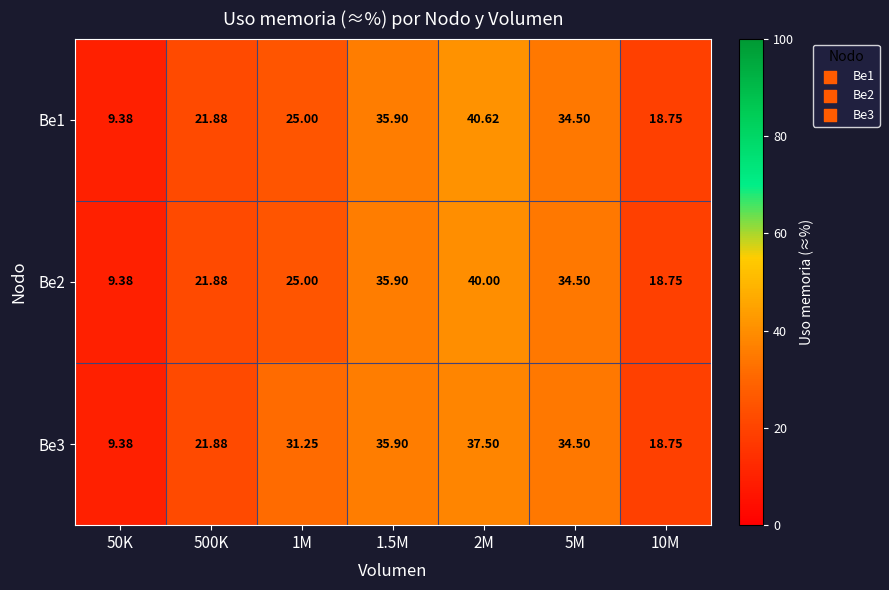

Which series has the widest spread of values?

Be1